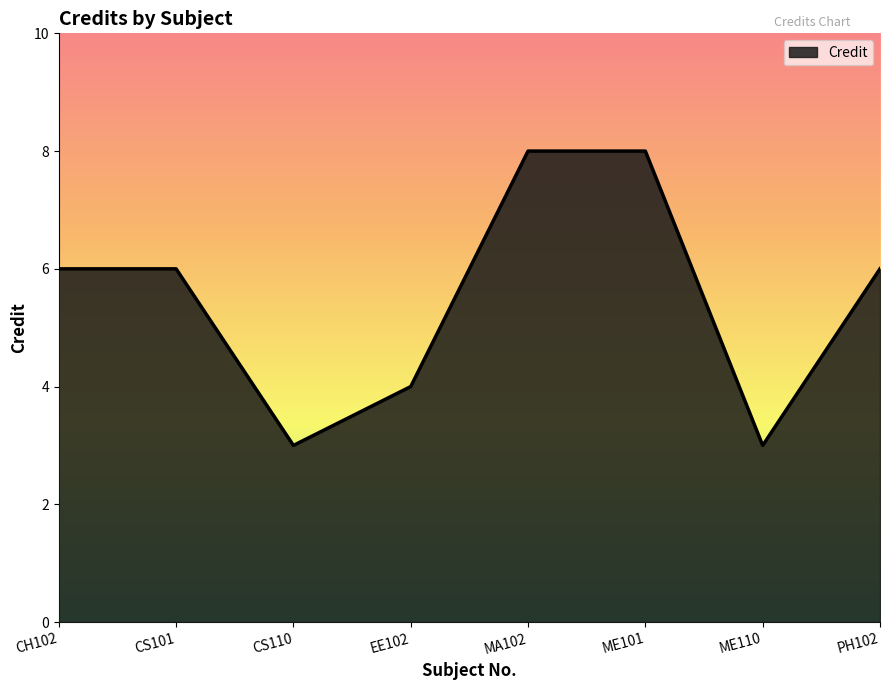

Does the chart display data point markers on the line(s)?

No